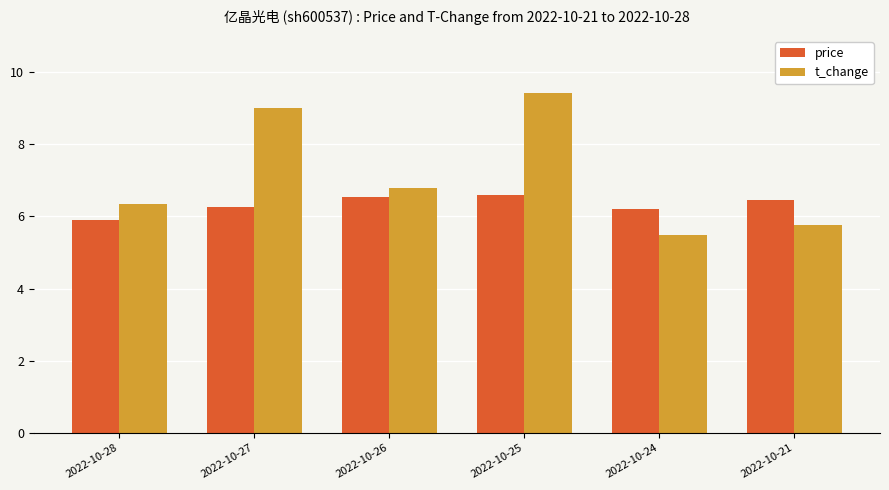

List the series in order of their peak value, highest first.

t_change, price